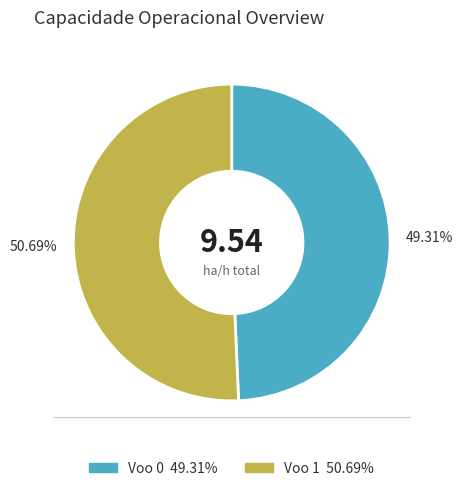

Do Voo 0 and Voo 1 together represent more than half of the pie?

Yes